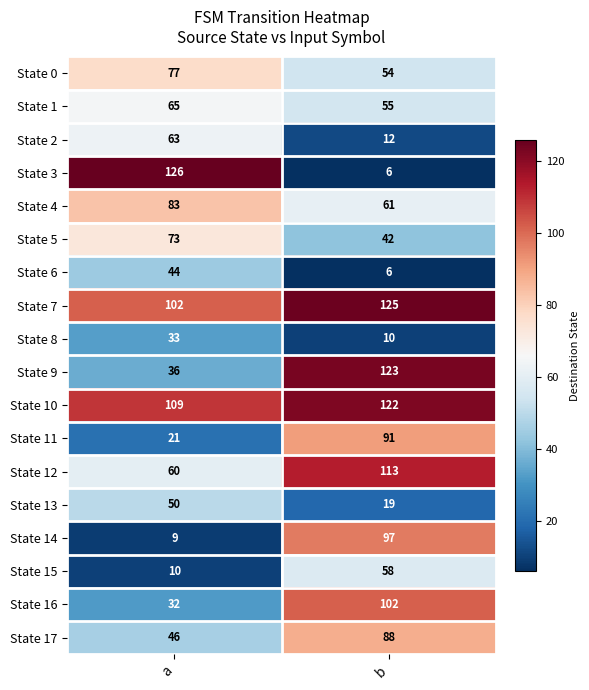

Rank the series by their maximum value, from highest to lowest.

State 3, State 7, State 9, State 10, State 12, State 16, State 14, State 11, State 17, State 4, State 0, State 5, State 1, State 2, State 15, State 13, State 6, State 8